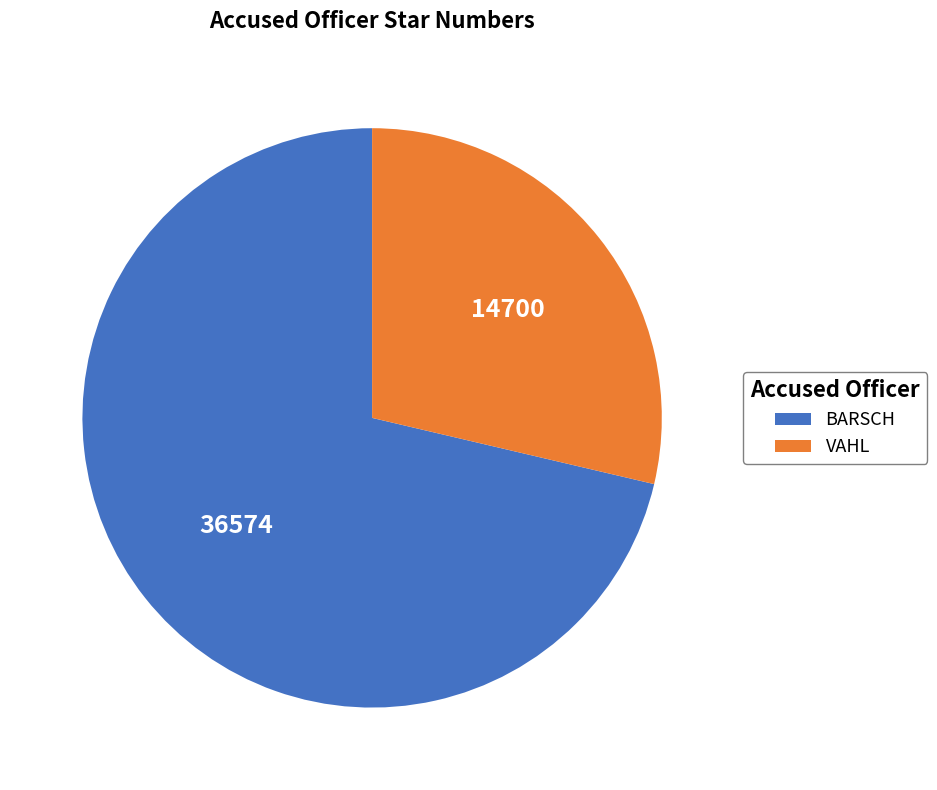

Which slice is the largest?

BARSCH